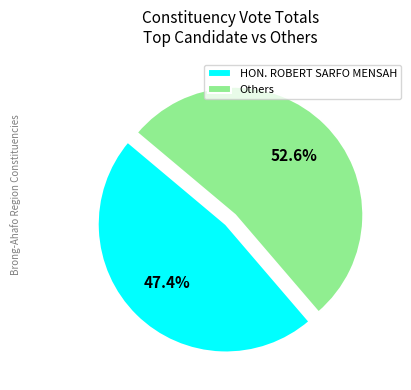

Approximately how many times larger is the value at Others compared to HON. ROBERT SARFO MENSAH?

1.1